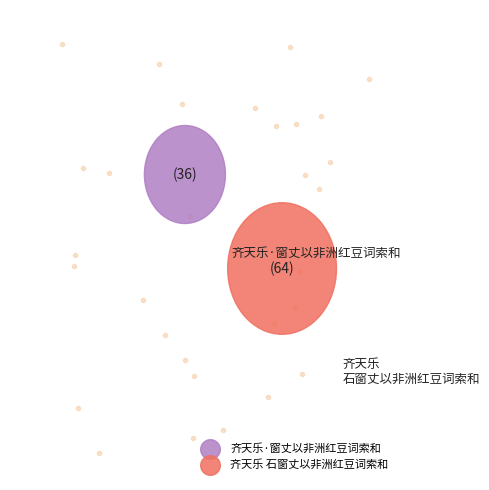

What percentage is the 齐天乐·窗丈以非洲红豆词索和 slice, to the nearest percent?

36%